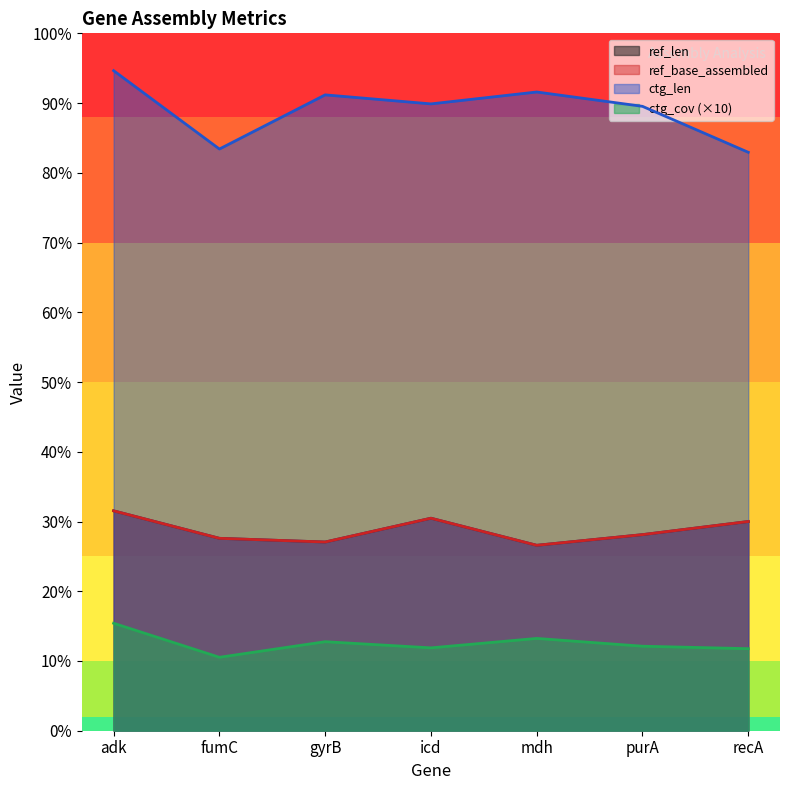

What is the difference between the ref_len values at recA and fumC?

41